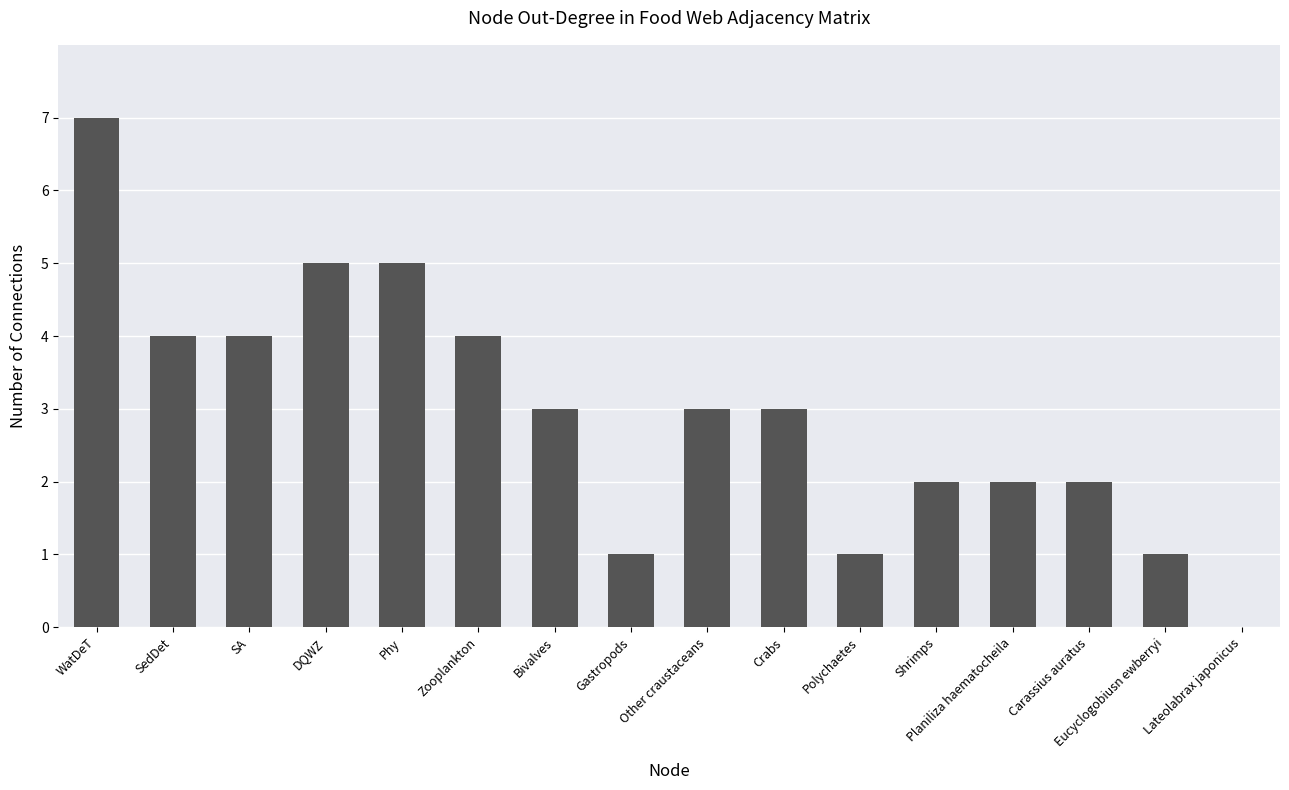

How many distinct data groups are displayed?

1